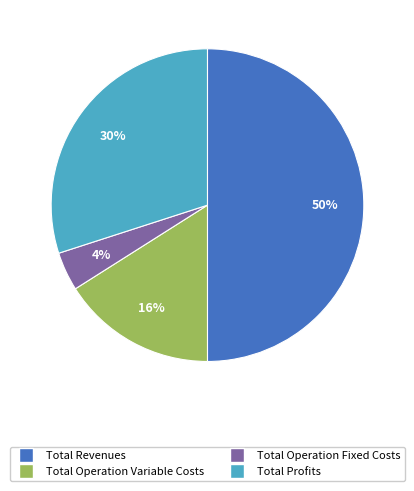

Count the number of slices in the pie.

4